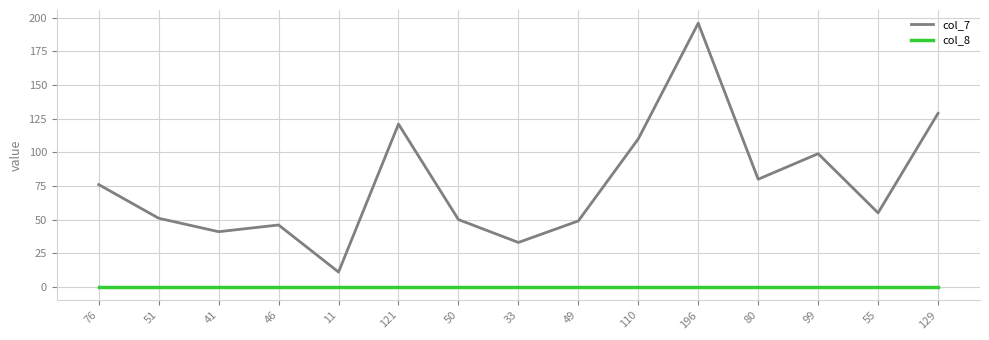

Where does the col_7 series first go above 55?

76